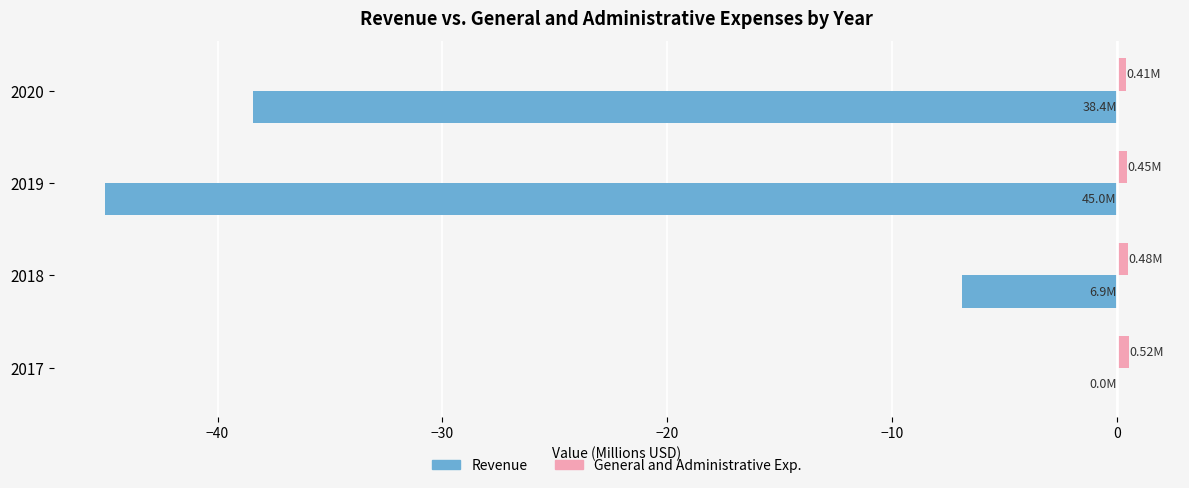

At which category is the sum across all series the highest?

2017